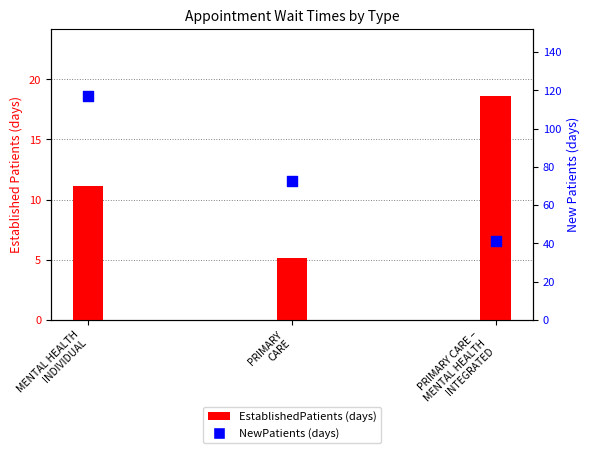

Approximately how many times larger is the value at PRIMARY
CARE compared to PRIMARY CARE –
MENTAL HEALTH
INTEGRATED?

1.8